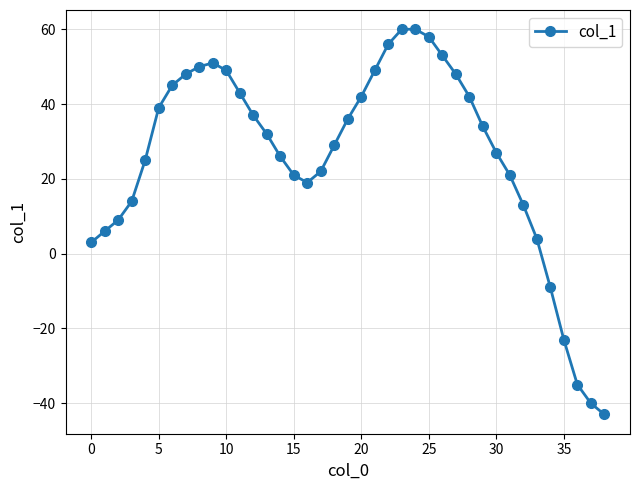

How many interior local valleys (lower than both neighbors) does the data have?

1